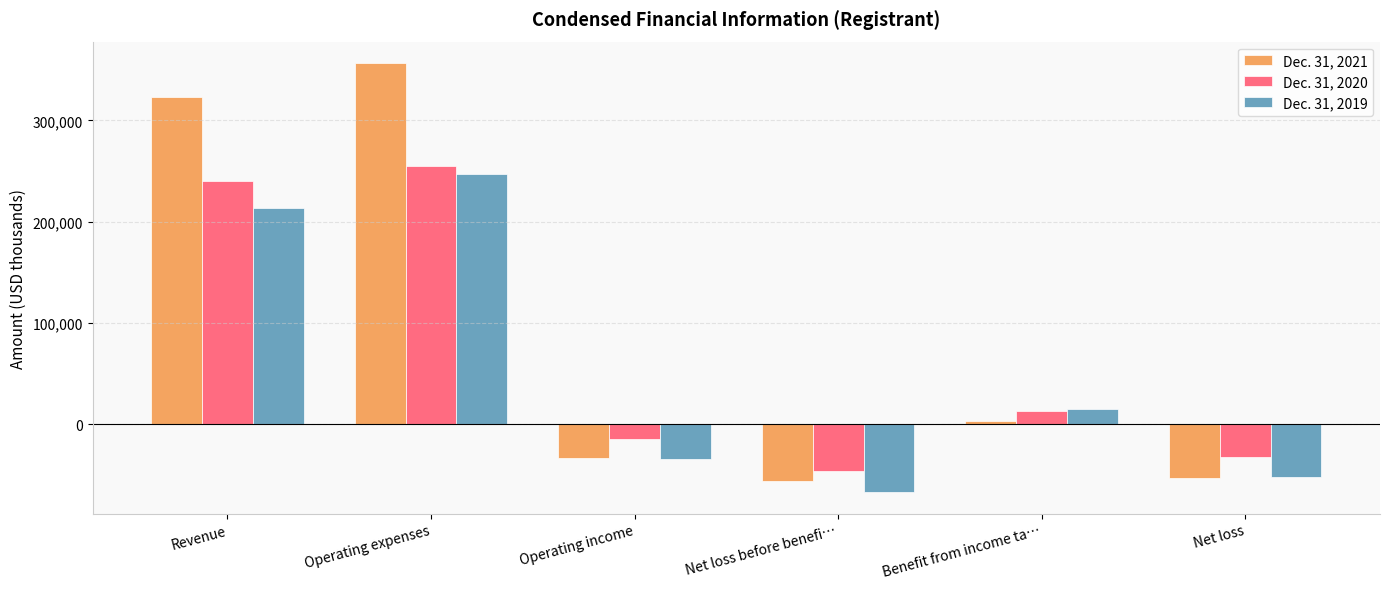

Between Operating expenses and Benefit from income ta…, which series saw the biggest shift?

Dec. 31, 2021